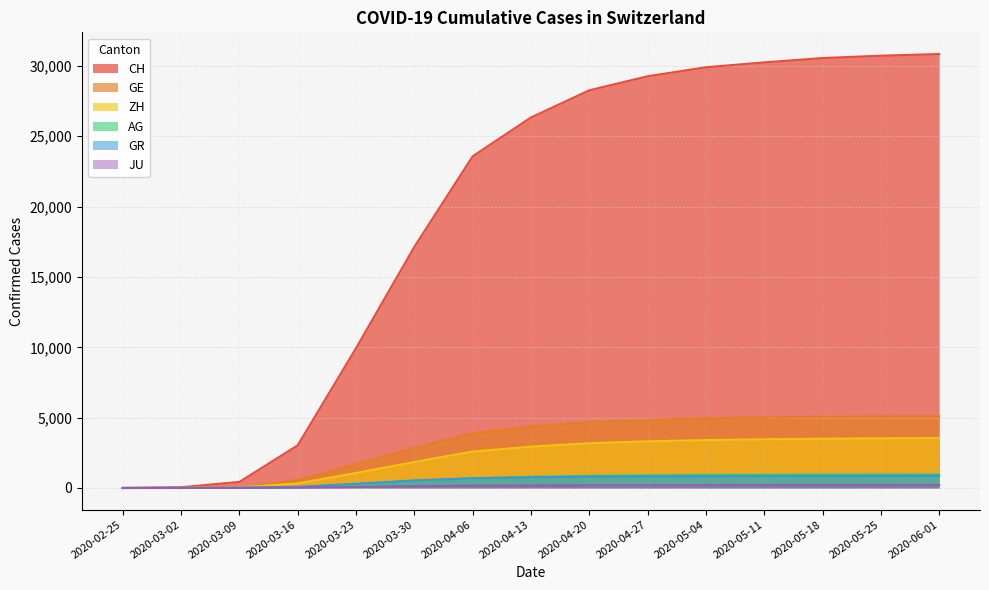

Reading left to right, transcribe all the data shown in this chart.

CH: 0	55	432	3032	9935	17135	23574	26336	28268	29264	29905	30251	30558	30726	30845
GE: 0	10	59	549	1703	2855	3893	4369	4680	4842	4953	5013	5060	5090	5110
ZH: 0	10	49	326	1067	1848	2589	2936	3182	3317	3404	3461	3502	3529	3548
AG: 0	7	15	56	245	506	695	798	864	901	924	937	948	955	960
GR: 0	9	18	84	300	535	693	757	800	825	838	847	853	857	860
JU: 0	1	7	25	69	128	162	181	192	198	201	204	206	207	208